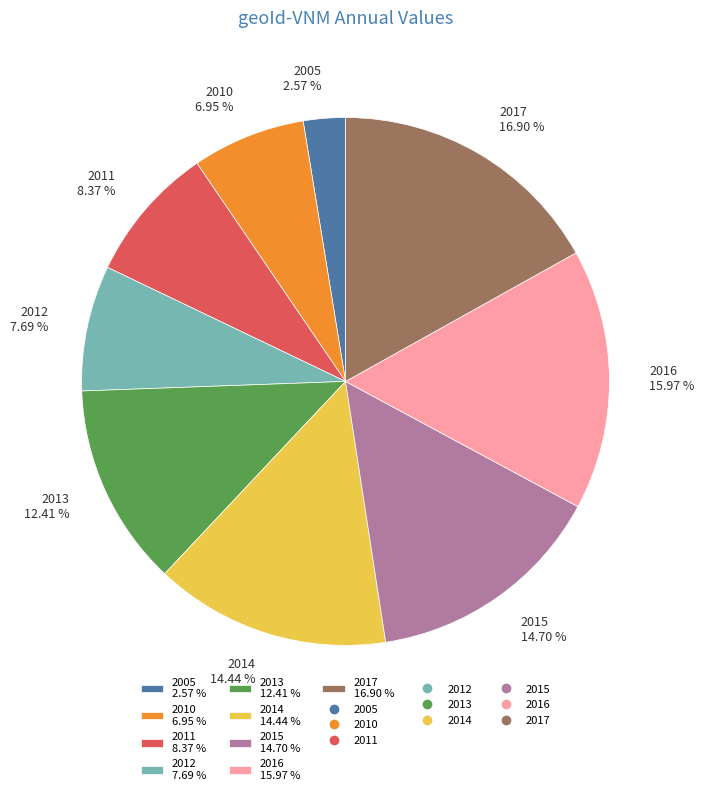

Is 2011 8.37 % the majority of the pie?

No